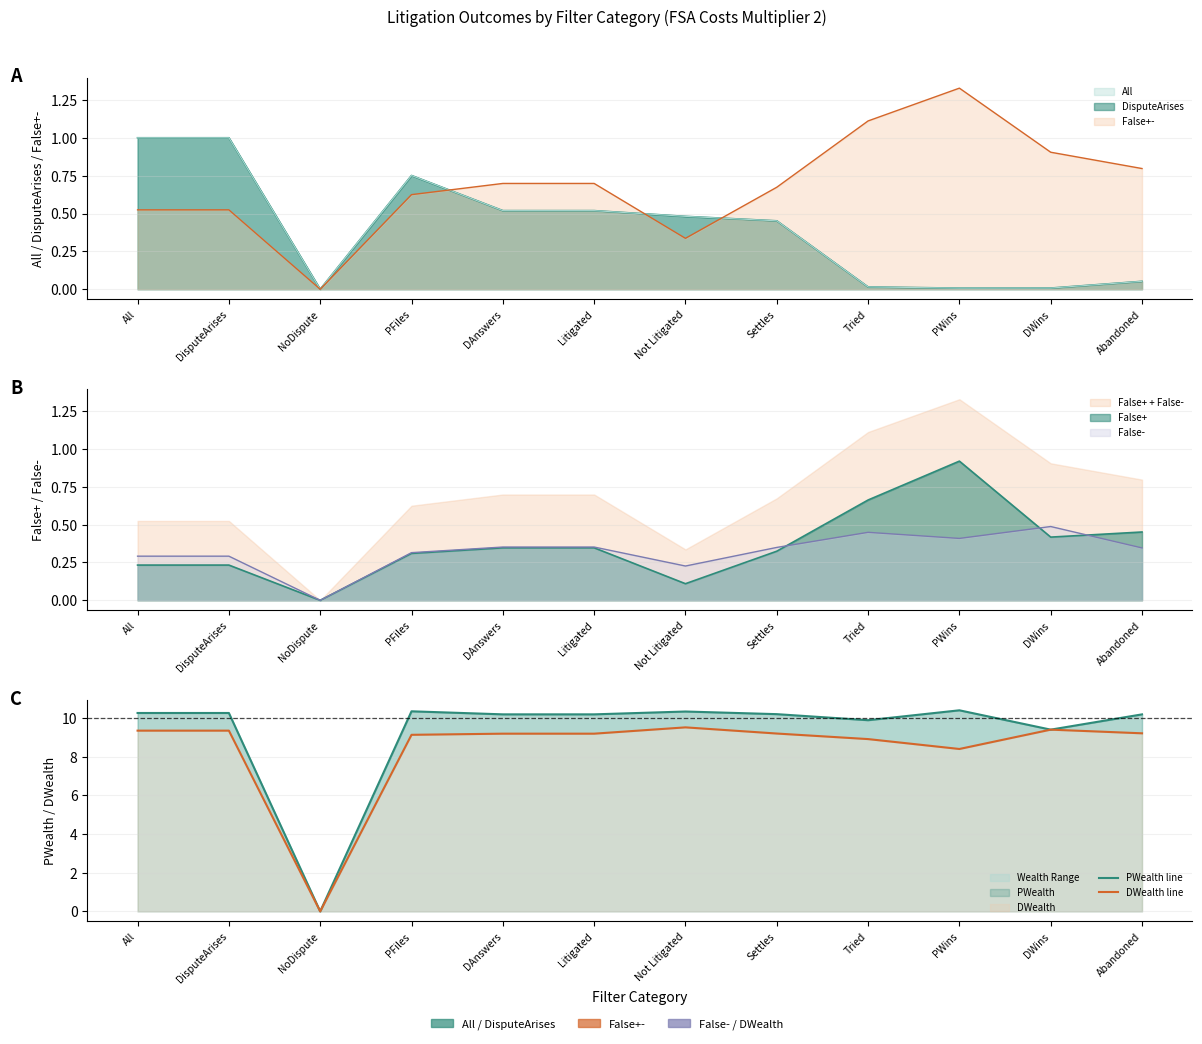

True or false: PWealth line and DWealth line intersect in this chart.

False